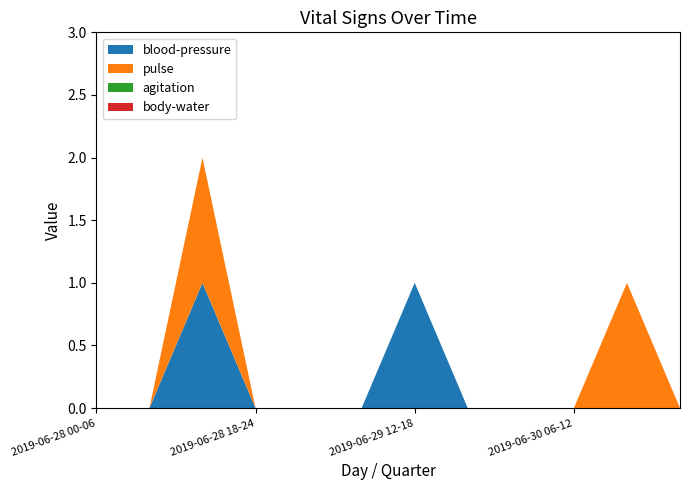

Reading left to right, what are all the values shown in this chart?

blood-pressure: 2019-06-28 00-06=0	2019-06-28 06-12=0	2019-06-28 12-18=1	2019-06-28 18-24=0	2019-06-29 00-06=0	2019-06-29 06-12=0	2019-06-29 12-18=1	2019-06-29 18-24=0	2019-06-30 00-06=0	2019-06-30 06-12=0	2019-06-30 12-18=0	2019-06-30 18-24=0
pulse: 2019-06-28 00-06=0	2019-06-28 06-12=0	2019-06-28 12-18=1	2019-06-28 18-24=0	2019-06-29 00-06=0	2019-06-29 06-12=0	2019-06-29 12-18=0	2019-06-29 18-24=0	2019-06-30 00-06=0	2019-06-30 06-12=0	2019-06-30 12-18=1	2019-06-30 18-24=0
agitation: 2019-06-28 00-06=0	2019-06-28 06-12=0	2019-06-28 12-18=0	2019-06-28 18-24=0	2019-06-29 00-06=0	2019-06-29 06-12=0	2019-06-29 12-18=0	2019-06-29 18-24=0	2019-06-30 00-06=0	2019-06-30 06-12=0	2019-06-30 12-18=0	2019-06-30 18-24=0
body-water: 2019-06-28 00-06=0	2019-06-28 06-12=0	2019-06-28 12-18=0	2019-06-28 18-24=0	2019-06-29 00-06=0	2019-06-29 06-12=0	2019-06-29 12-18=0	2019-06-29 18-24=0	2019-06-30 00-06=0	2019-06-30 06-12=0	2019-06-30 12-18=0	2019-06-30 18-24=0